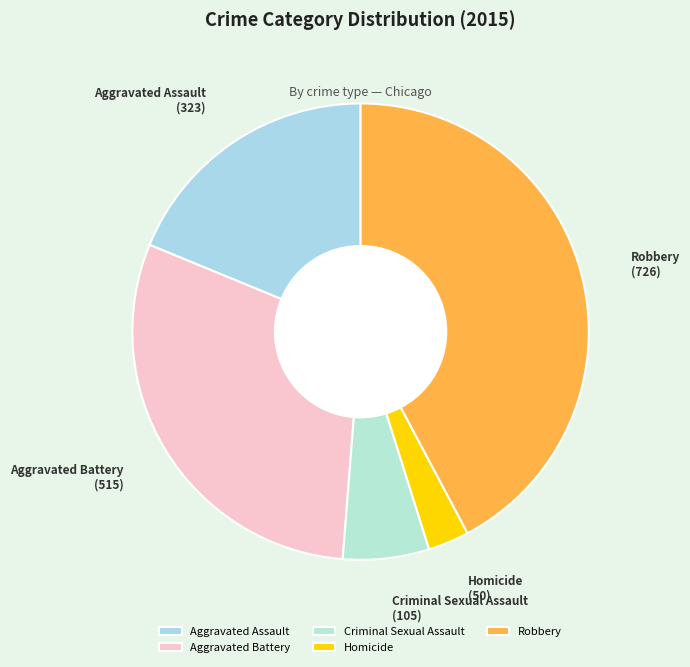

Which category has the biggest portion of the pie?

Robbery